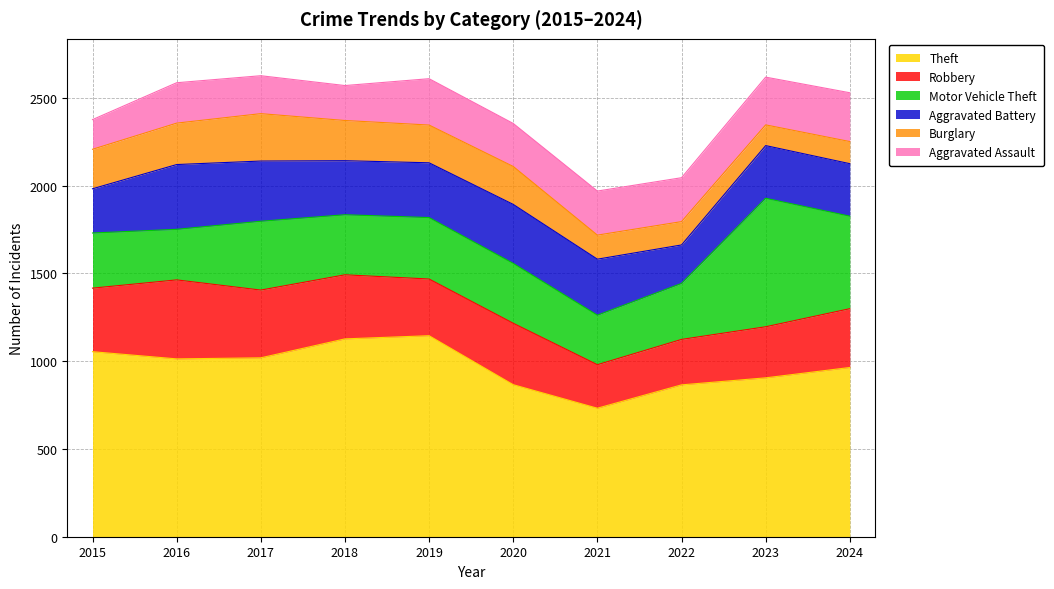

Reading left to right, what are all the values shown in this chart?

Theft: 2015=1054	2016=1013	2017=1019	2018=1127	2019=1145	2020=866	2021=732	2022=865	2023=905	2024=964
Robbery: 2015=362	2016=450	2017=386	2018=365	2019=323	2020=350	2021=248	2022=259	2023=291	2024=335
Motor Vehicle Theft: 2015=314	2016=288	2017=392	2018=342	2019=350	2020=341	2021=282	2022=319	2023=732	2024=527
Aggravated Battery: 2015=252	2016=369	2017=343	2018=308	2019=312	2020=336	2021=319	2022=219	2023=300	2024=299
Burglary: 2015=225	2016=236	2017=270	2018=229	2019=215	2020=216	2021=137	2022=133	2023=118	2024=126
Aggravated Assault: 2015=169	2016=230	2017=216	2018=199	2019=264	2020=245	2021=251	2022=250	2023=272	2024=278